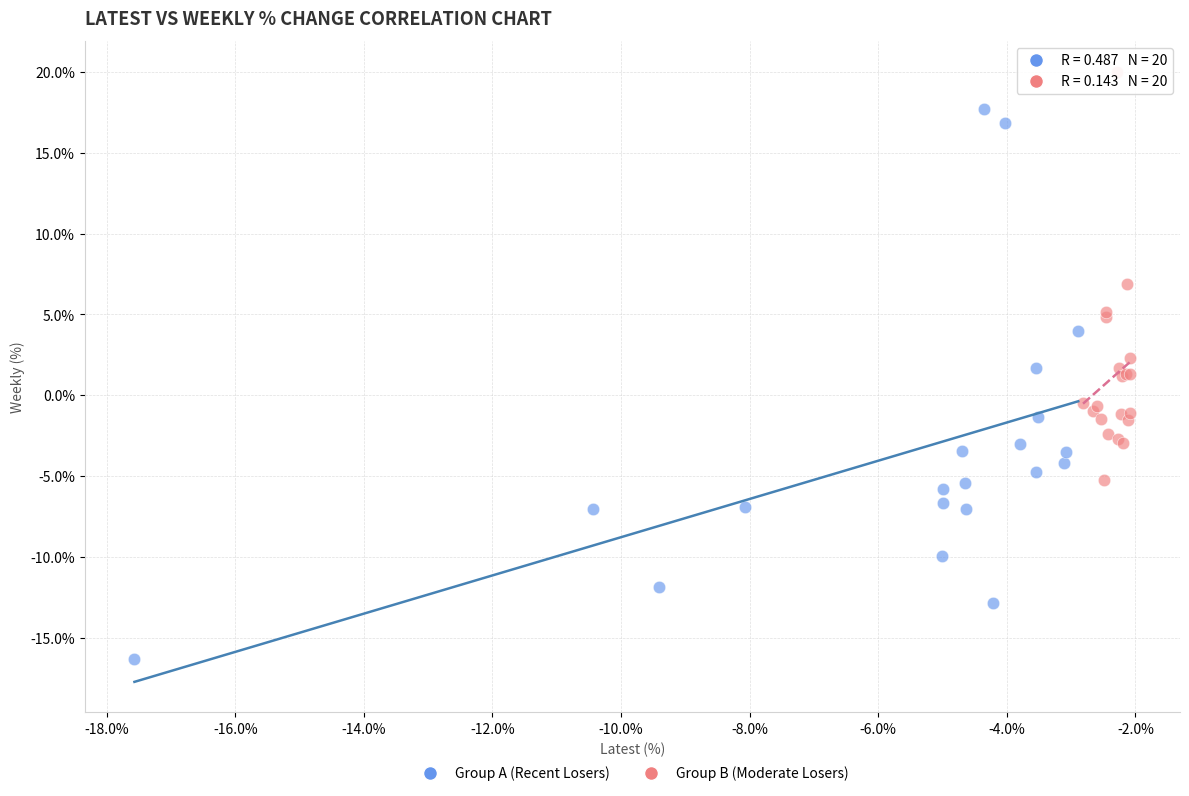

Which series contains the highest Y value?

Group B (Moderate Losers)